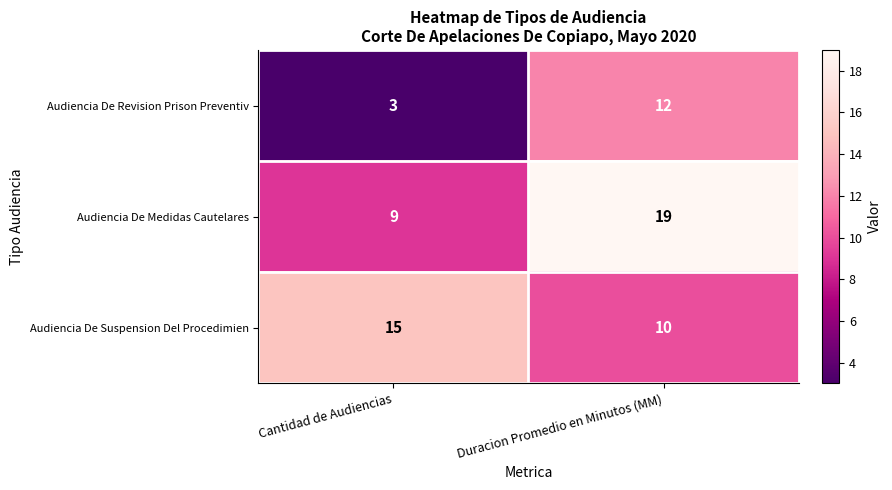

What is the total value across all series at Duracion Promedio en Minutos (MM)?

41